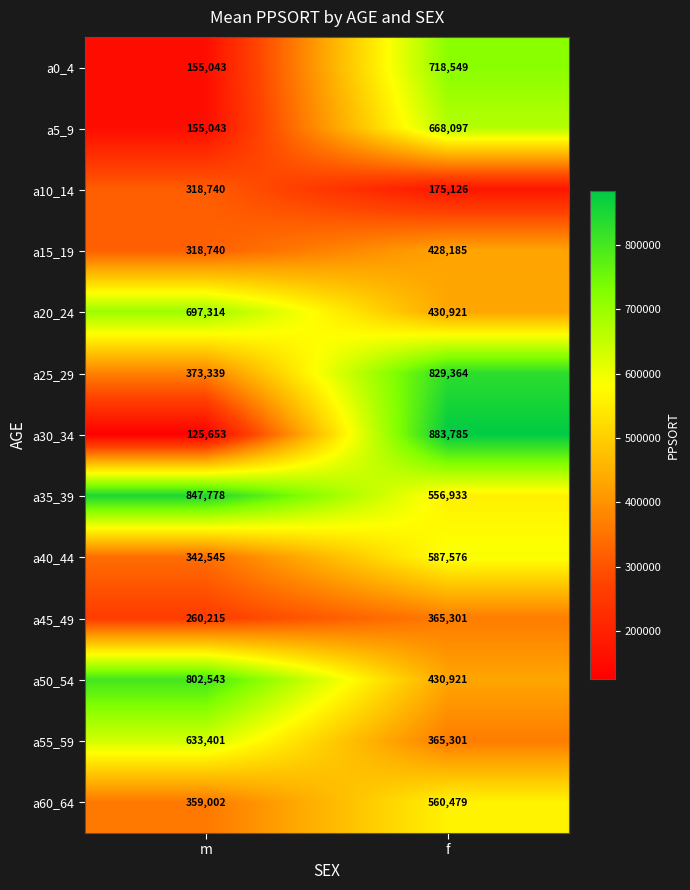

Rank the series by their maximum value, from lowest to highest.

a10_14, a45_49, a15_19, a60_64, a40_44, a55_59, a5_9, a20_24, a0_4, a50_54, a25_29, a35_39, a30_34